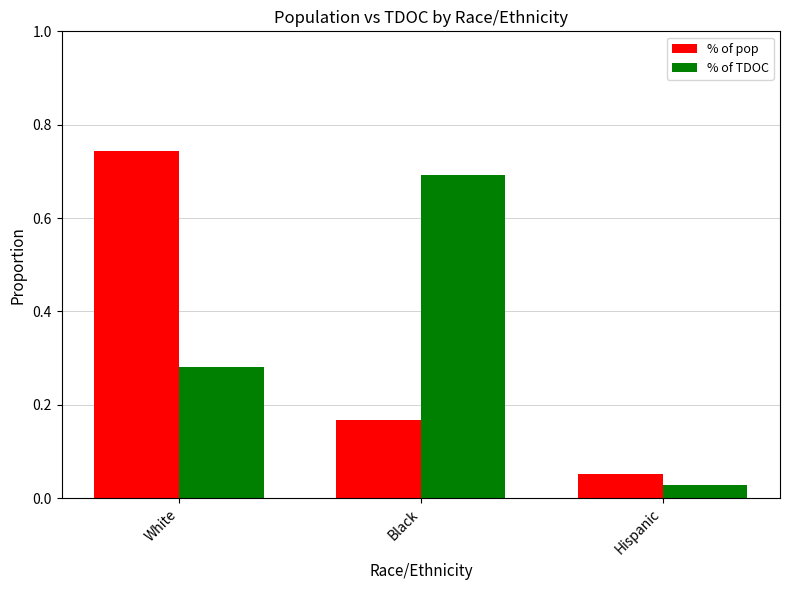

Which category has the lowest value across all series?

Hispanic